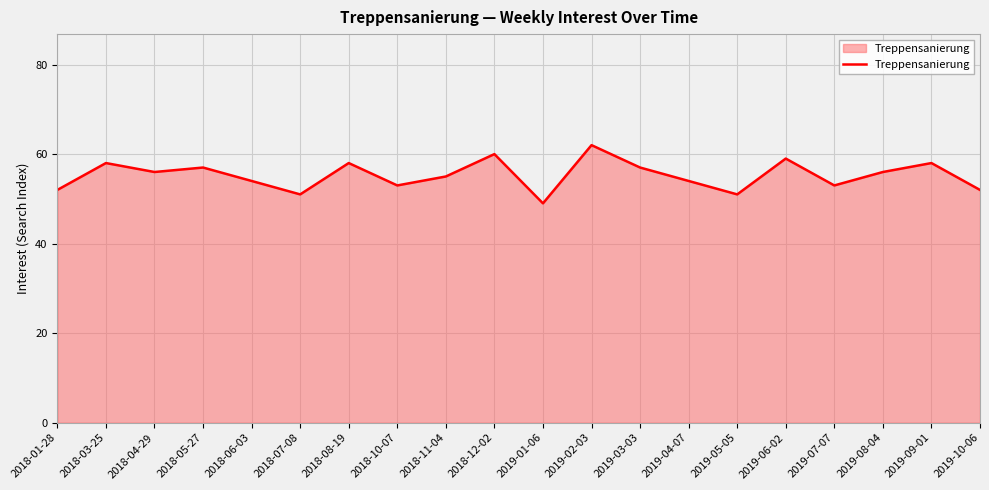

What position from the right is 2019-08-04?

3